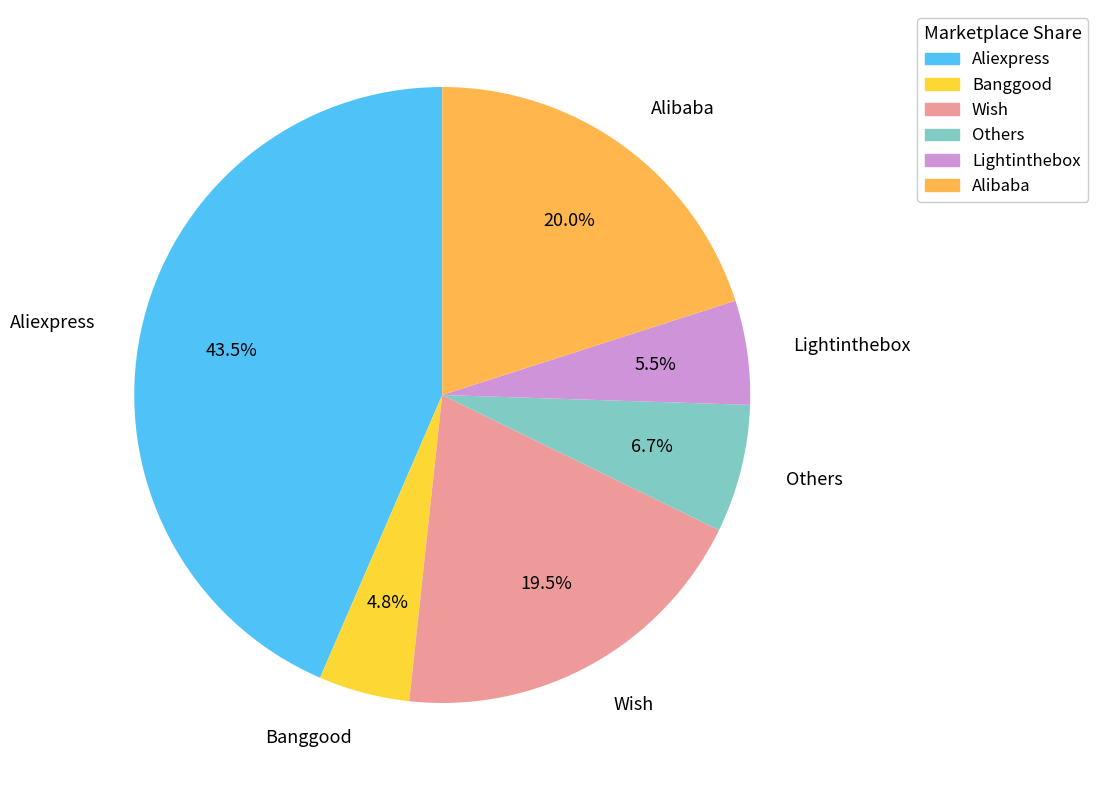

Which has a higher value, Others or Lightinthebox?

Others